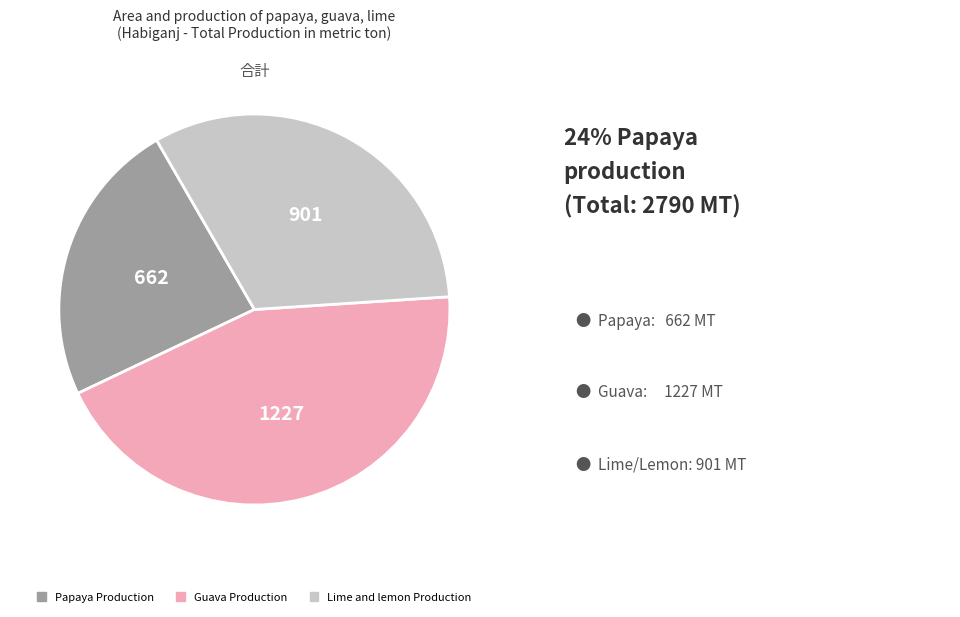

Count the number of slices in the pie.

3